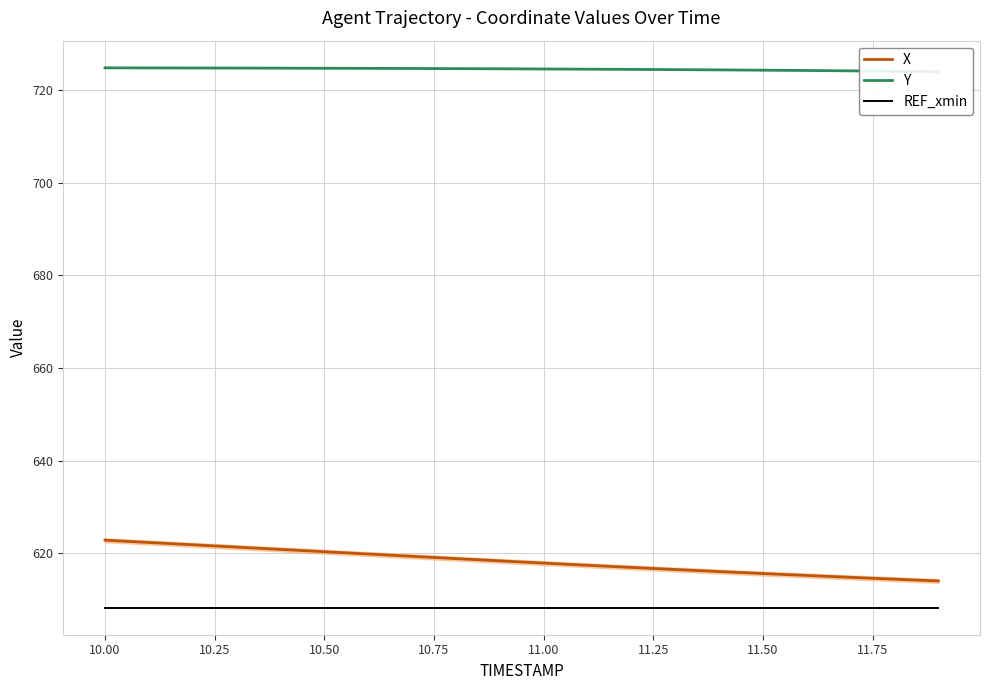

Reading right to left, what are all the values shown in this chart?

X: 614.0	614.4	614.8	615.2	615.6	616.1	616.5	617.0	617.4	617.9	618.4	618.9	619.3	619.8	620.3	620.8	621.3	621.8	622.3	622.8
Y: 723.9	724.0	724.1	724.2	724.3	724.3	724.4	724.5	724.5	724.5	724.6	724.6	724.6	724.7	724.7	724.7	724.7	724.8	724.8	724.8
REF_xmin: 608.3	608.3	608.3	608.3	608.3	608.3	608.3	608.3	608.3	608.3	608.3	608.3	608.3	608.3	608.3	608.3	608.3	608.3	608.3	608.3